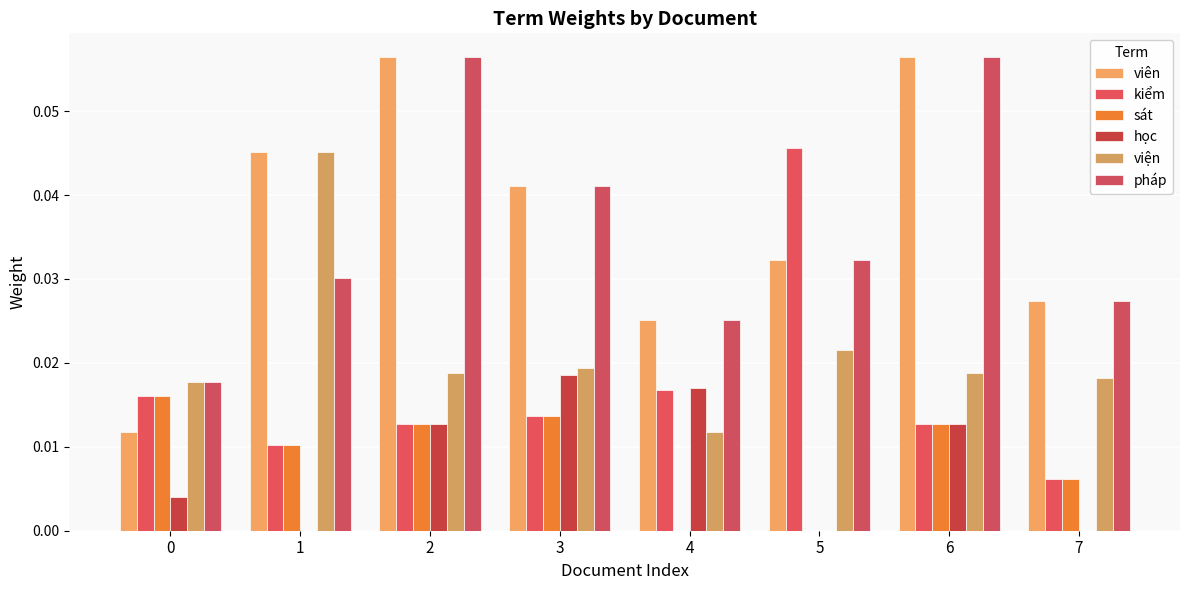

What are all the series names shown in the legend?

viên, kiểm, sát, học, viện, pháp